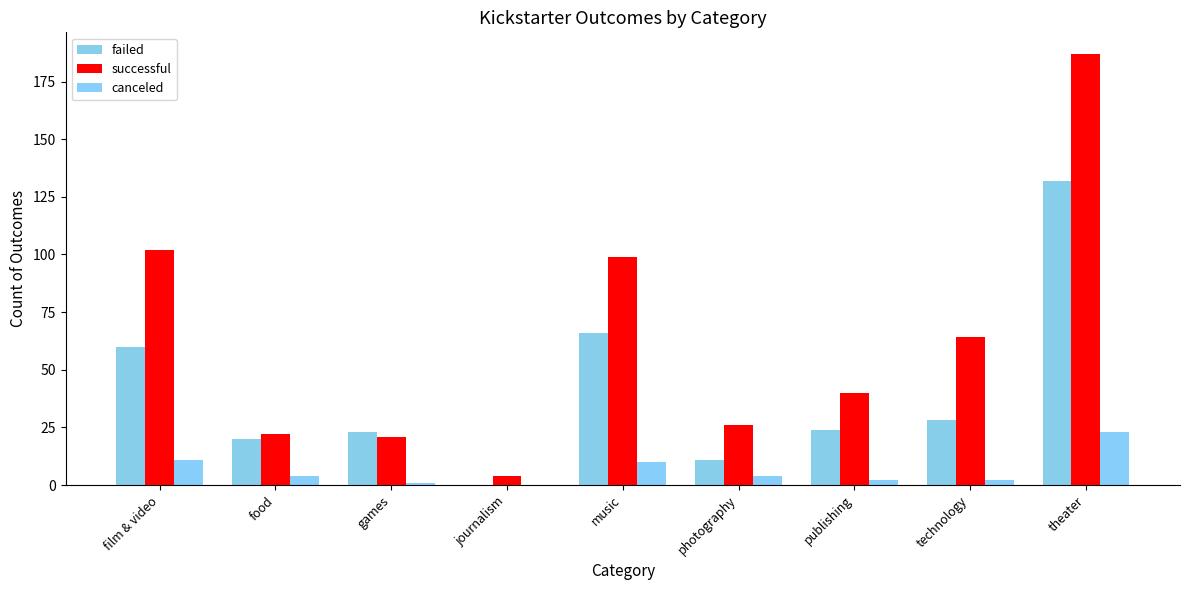

What is the sum of the successful values at photography and games?

47